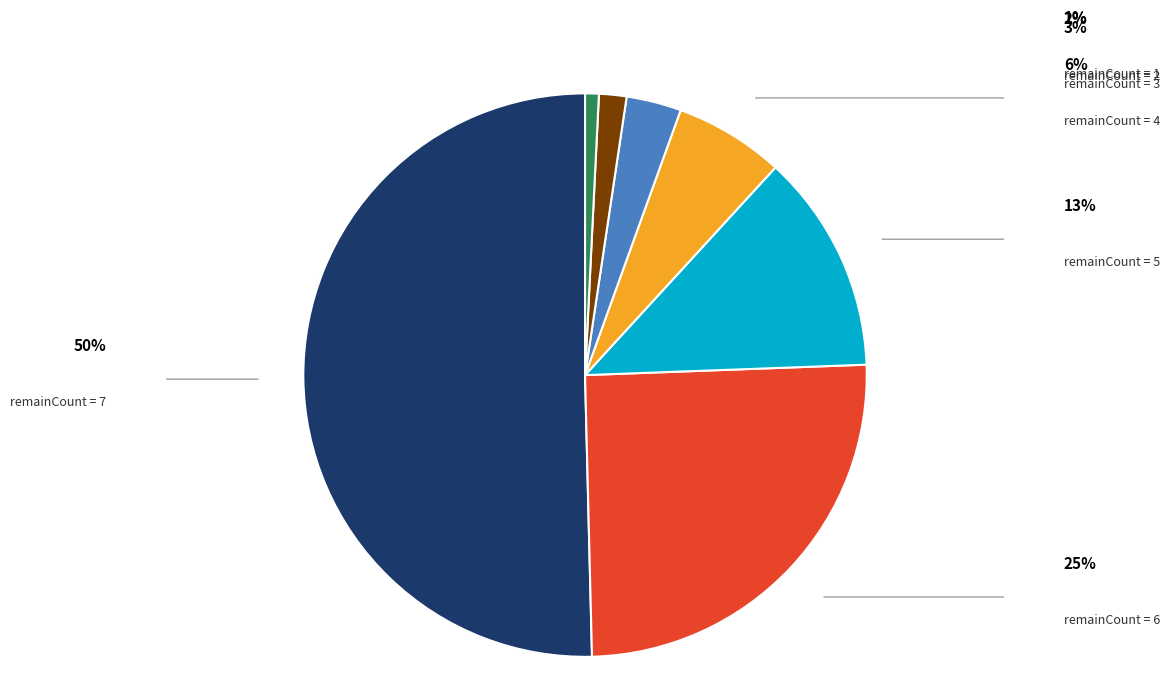

To the nearest percent, what is the average slice percentage?

14%